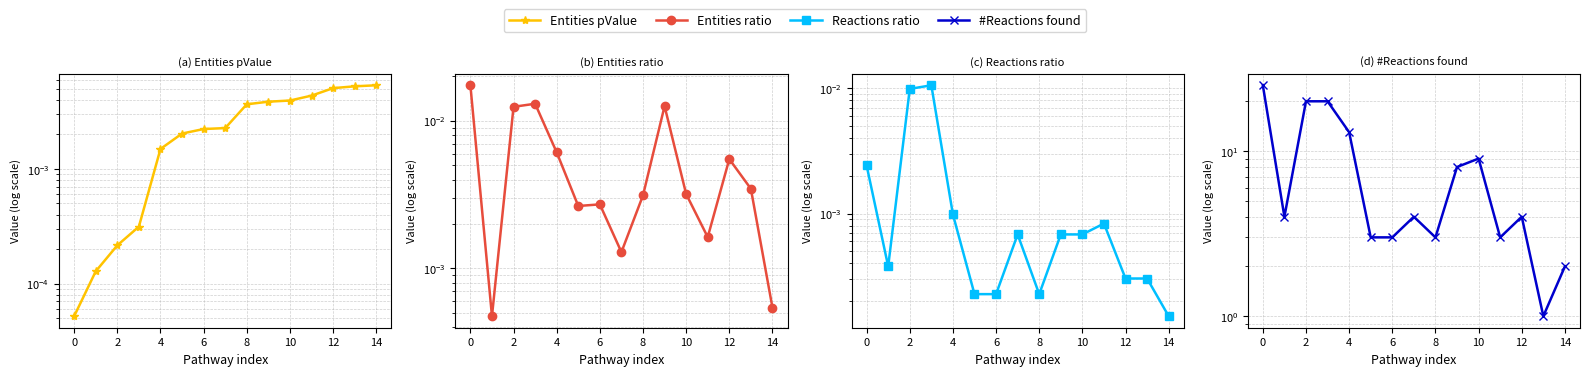

True or false: Entities ratio and Reactions ratio cross at least once.

False